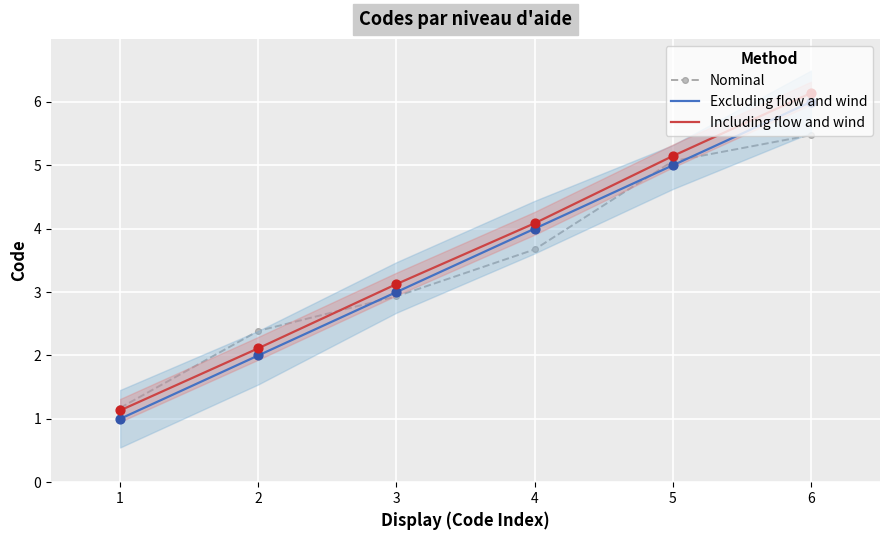

Which series contains the highest Y value?

Including flow and wind